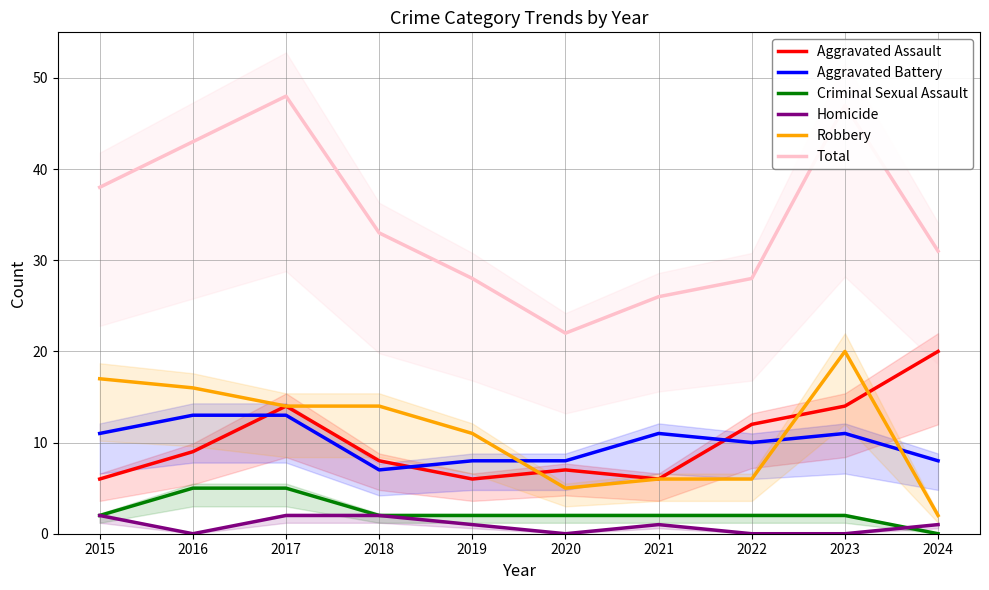

Reading left to right, what are all the values shown in this chart?

Aggravated Assault: 2015=6	2016=9	2017=14	2018=8	2019=6	2020=7	2021=6	2022=12	2023=14	2024=20
Aggravated Battery: 2015=11	2016=13	2017=13	2018=7	2019=8	2020=8	2021=11	2022=10	2023=11	2024=8
Criminal Sexual Assault: 2015=2	2016=5	2017=5	2018=2	2019=2	2020=2	2021=2	2022=2	2023=2	2024=0
Homicide: 2015=2	2016=0	2017=2	2018=2	2019=1	2020=0	2021=1	2022=0	2023=0	2024=1
Robbery: 2015=17	2016=16	2017=14	2018=14	2019=11	2020=5	2021=6	2022=6	2023=20	2024=2
Total: 2015=38	2016=43	2017=48	2018=33	2019=28	2020=22	2021=26	2022=28	2023=47	2024=31